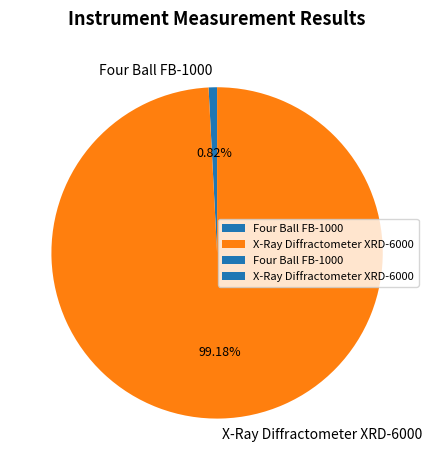

What is the largest slice in the pie chart?

X-Ray Diffractometer XRD-6000